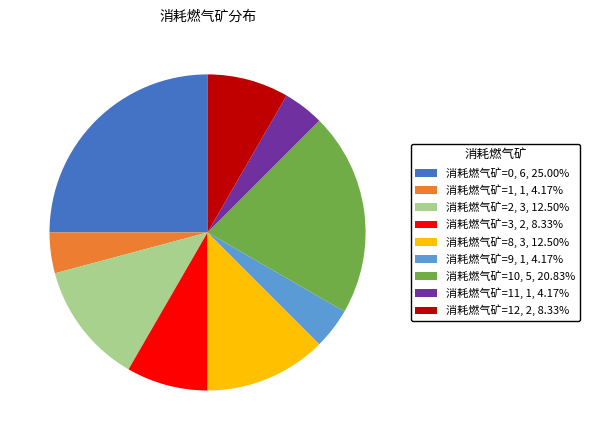

Combined, do 11 and 9 account for over 50%?

No